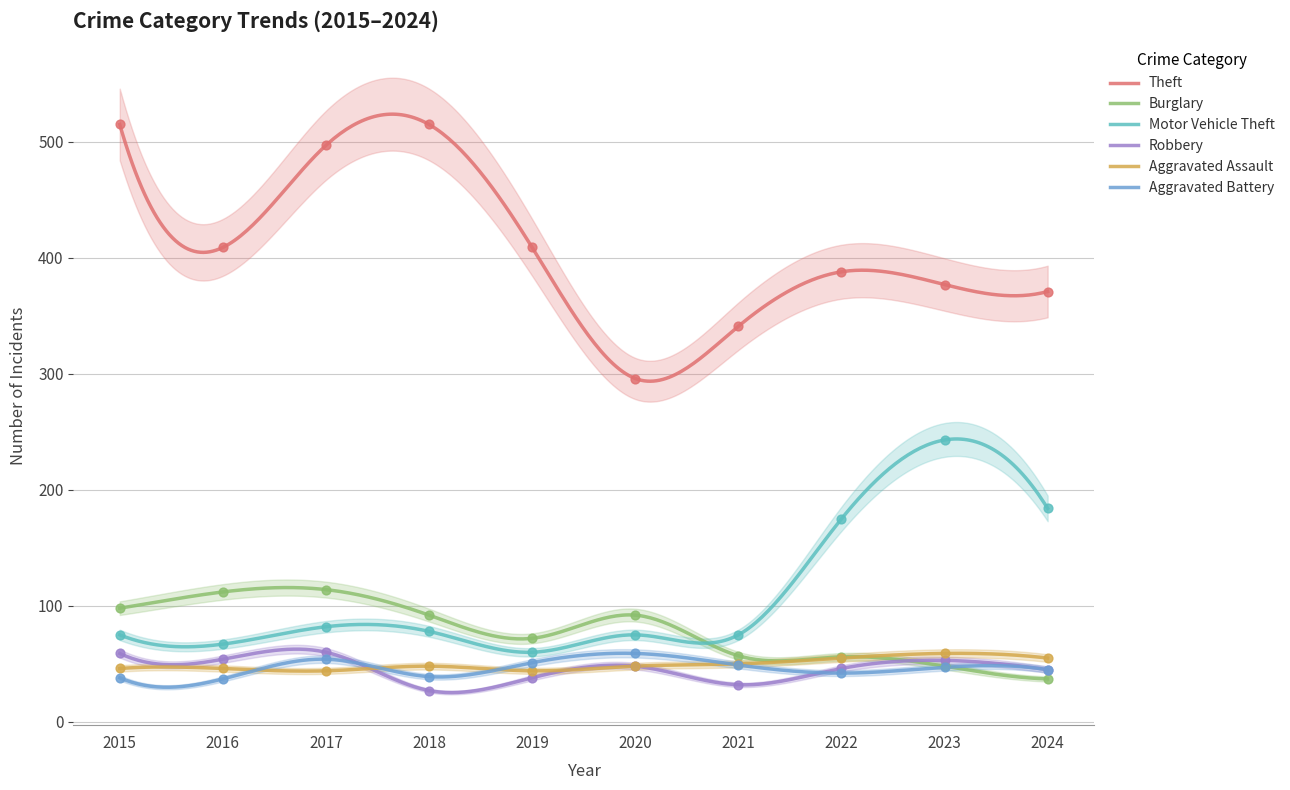

Which series has the largest total across all categories?

Theft